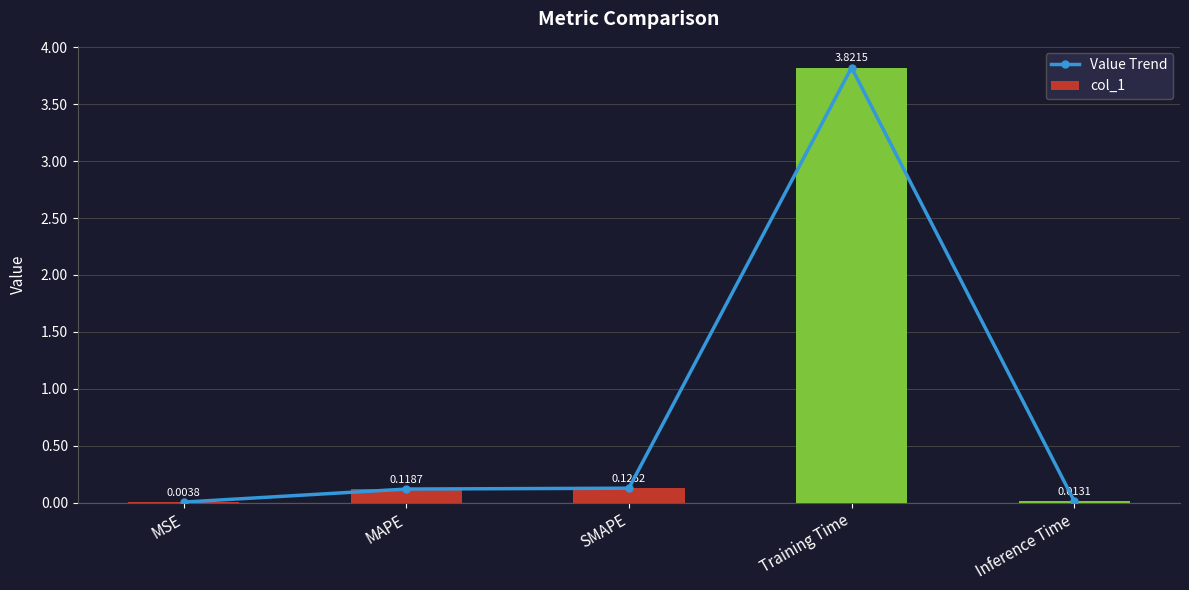

What is the total value across all series at SMAPE?

0.3